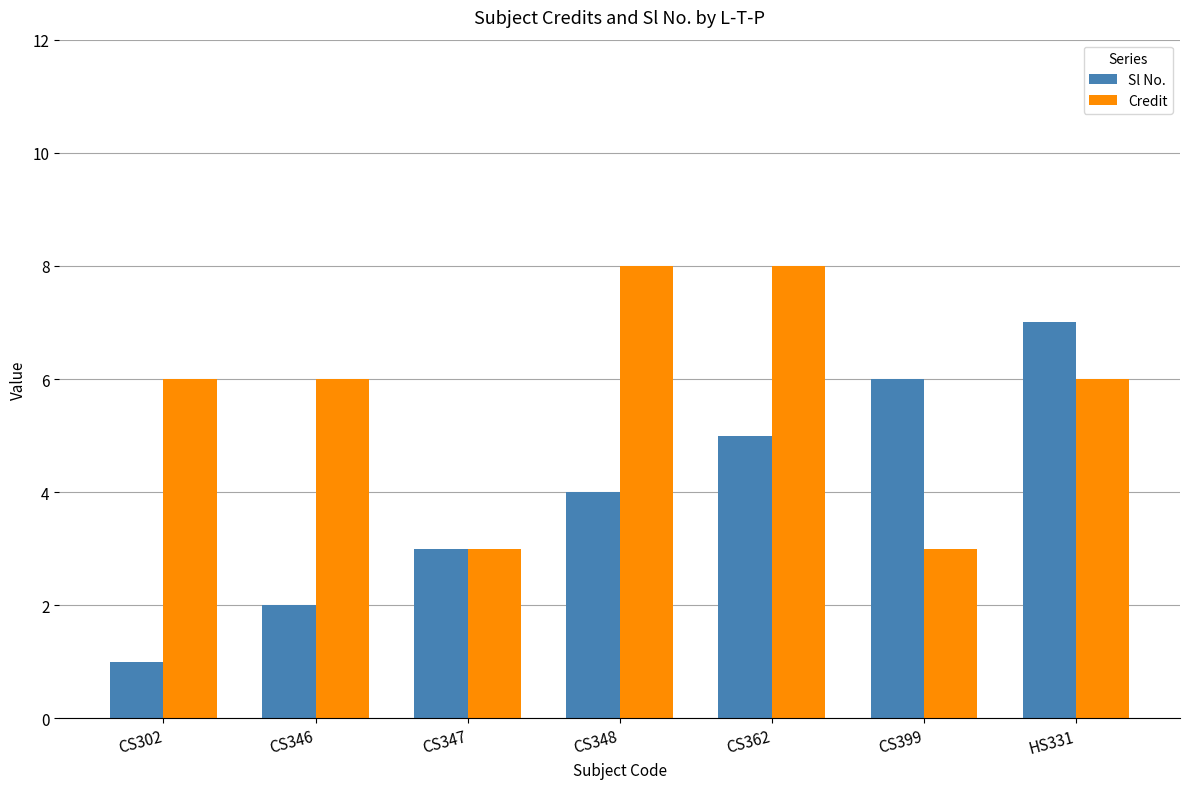

Is it true that Credit equals 3 at CS347?

True